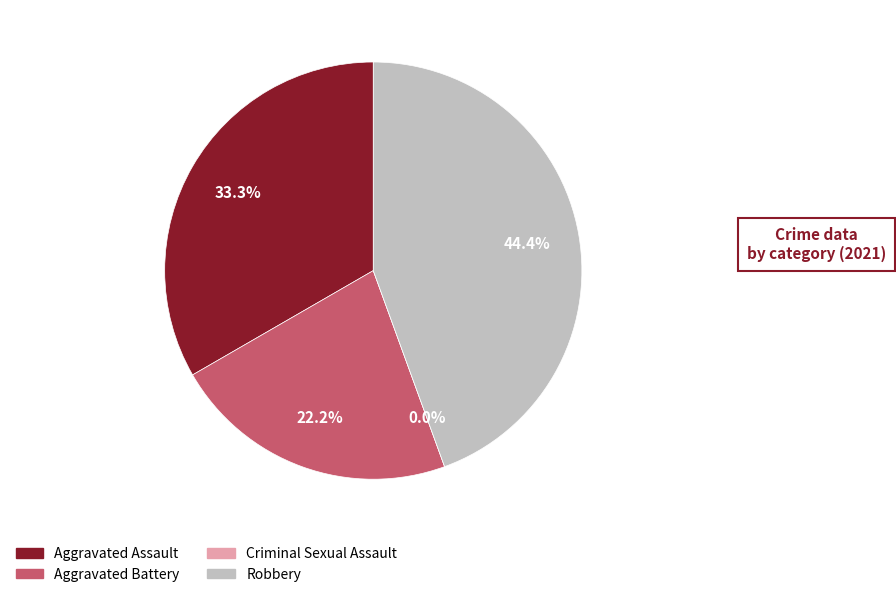

To the nearest percent, what is the difference between the Robbery and Criminal Sexual Assault slice percentages?

44%